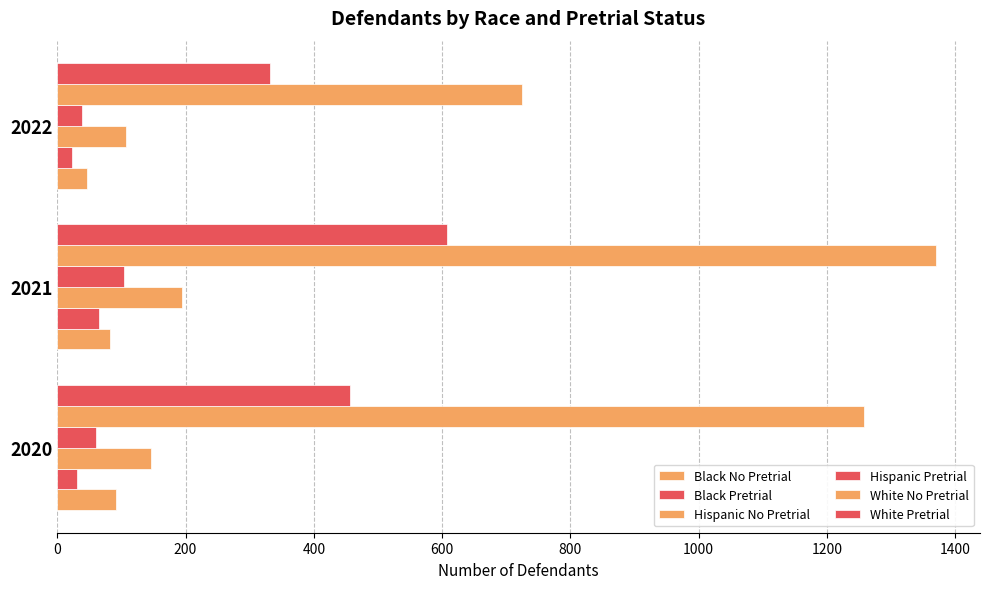

How many data points does each series have?

3